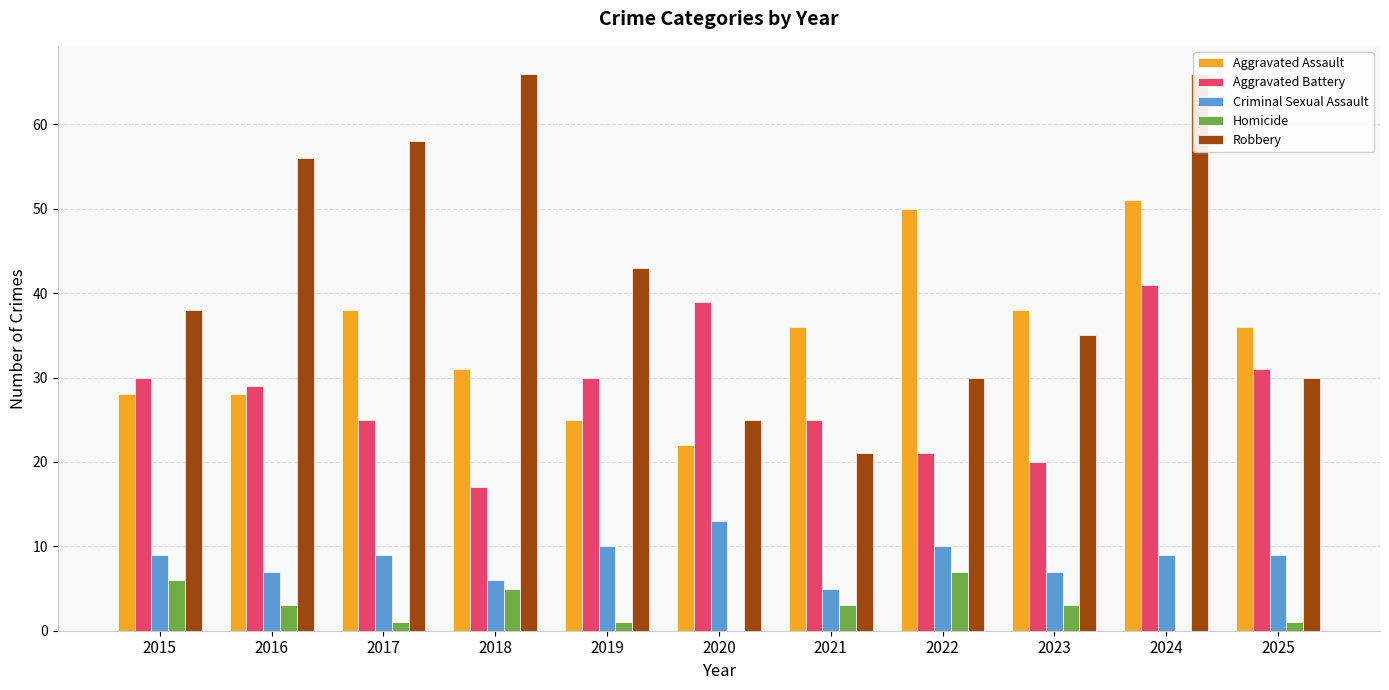

Reading right to left, extract all data points from this chart.

Aggravated Assault: 36	51	38	50	36	22	25	31	38	28	28
Aggravated Battery: 31	41	20	21	25	39	30	17	25	29	30
Criminal Sexual Assault: 9	9	7	10	5	13	10	6	9	7	9
Homicide: 1	0	3	7	3	0	1	5	1	3	6
Robbery: 30	66	35	30	21	25	43	66	58	56	38